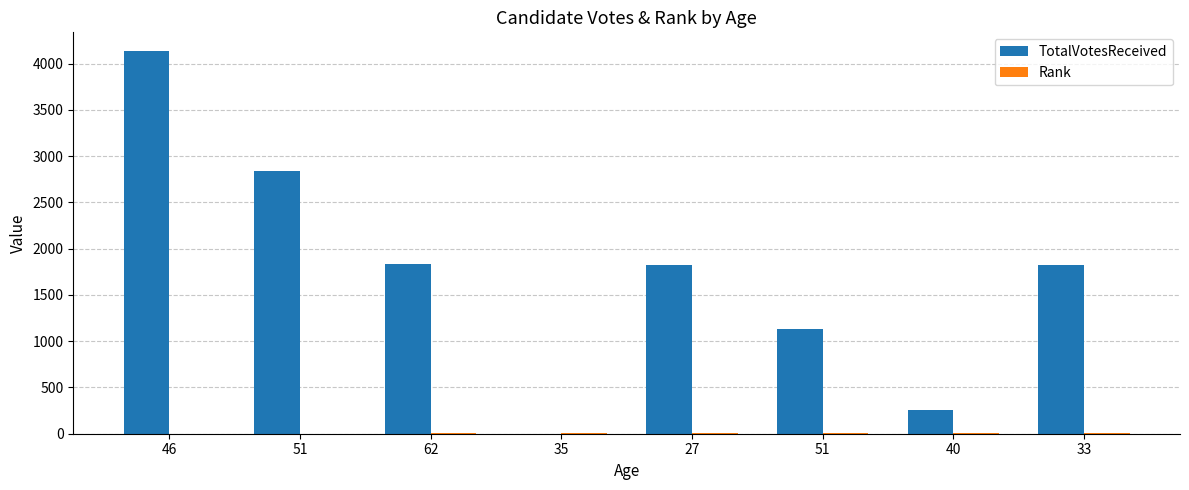

How many groups of bars are there?

8